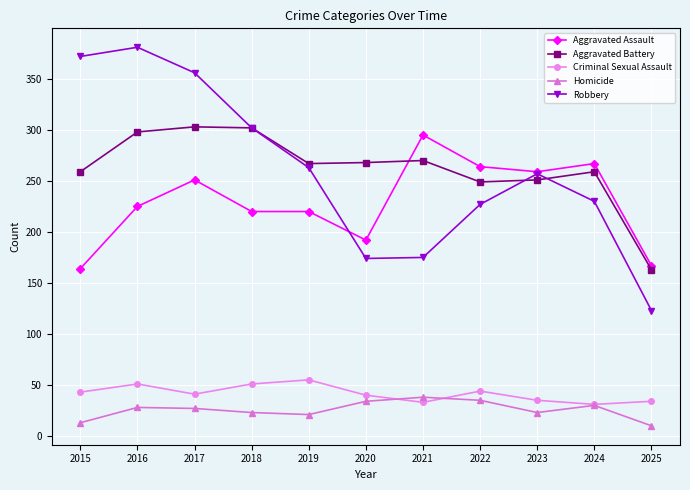

True or false: Aggravated Assault has more than 1 points higher than both neighbors.

True